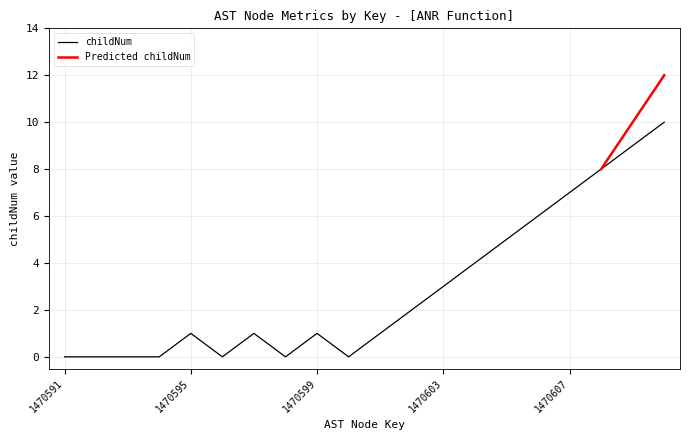

Is it true that the value at 1470609 is 9?

True